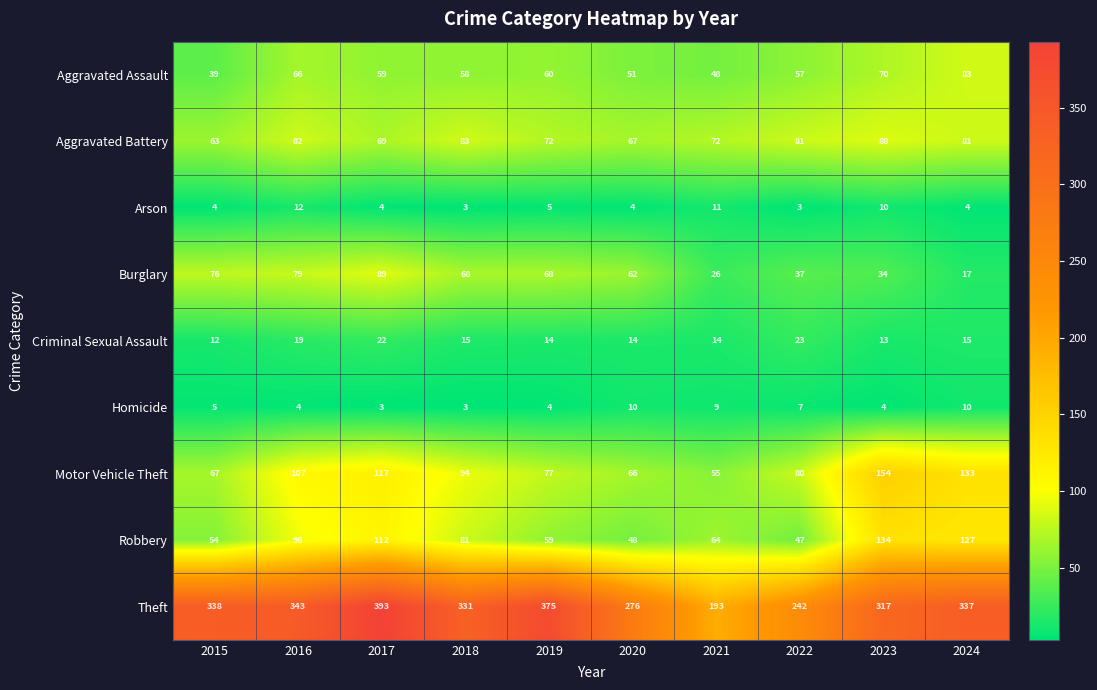

What is the greatest value displayed?

393